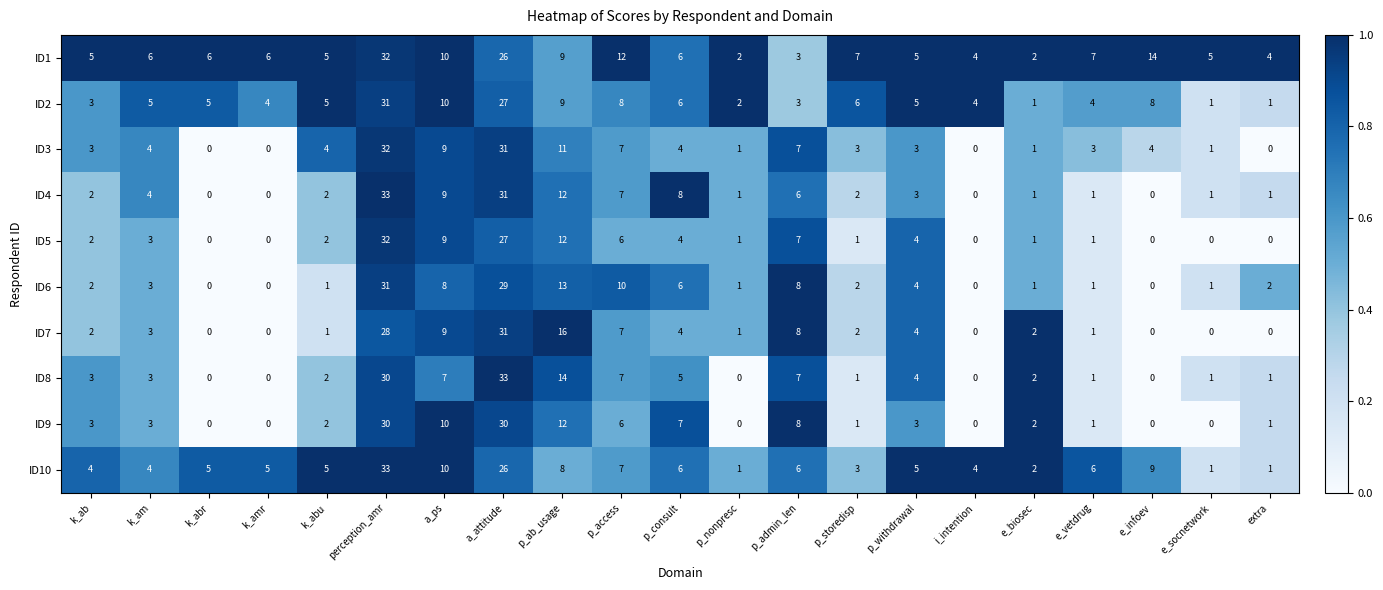

At how many categories does at least one series exceed 0?

21